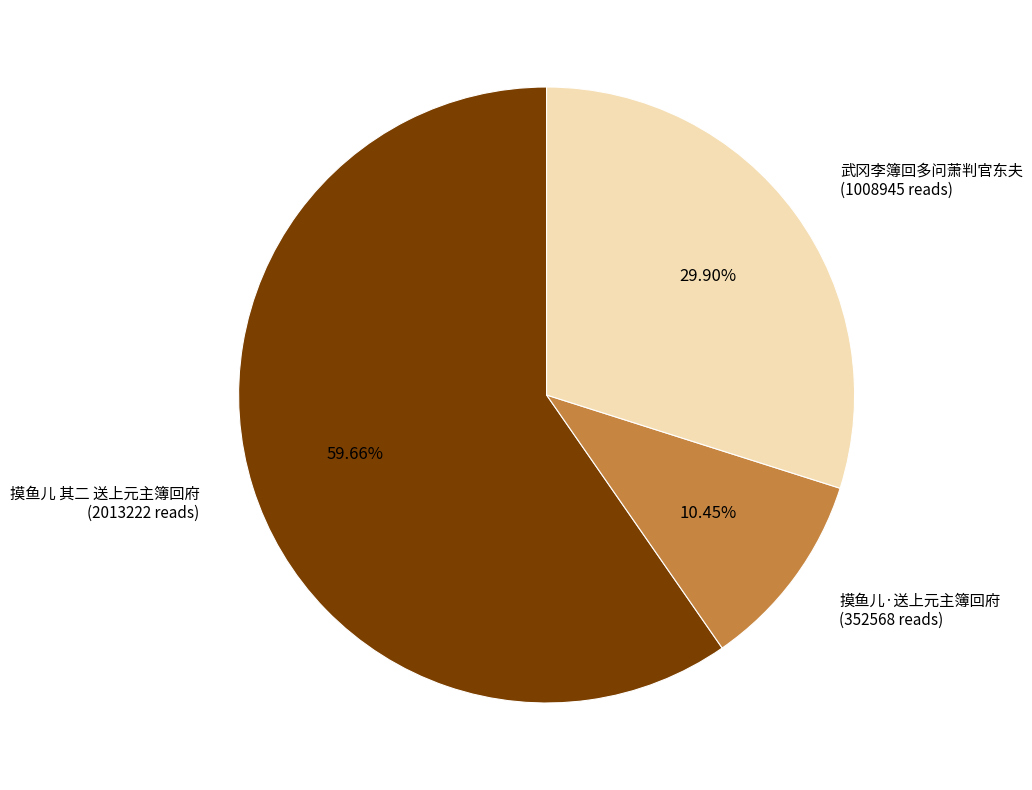

How many segments does this pie chart have?

3